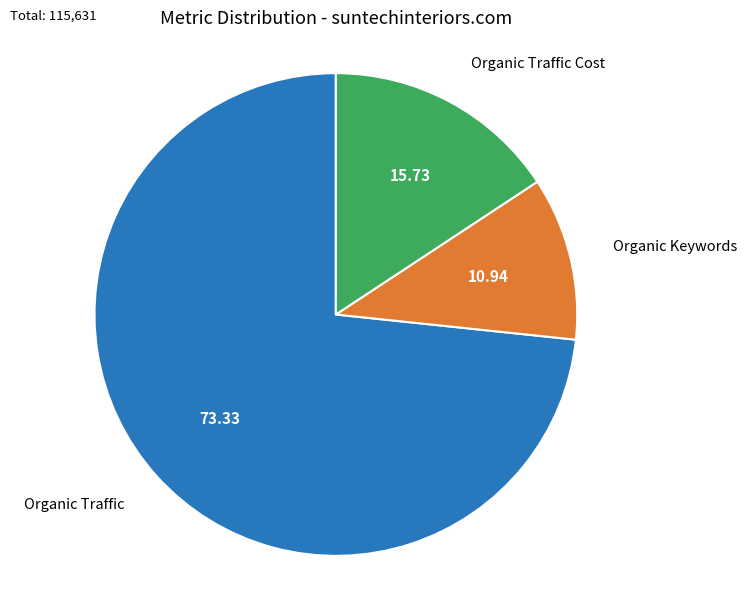

Does any single category account for the majority?

Yes